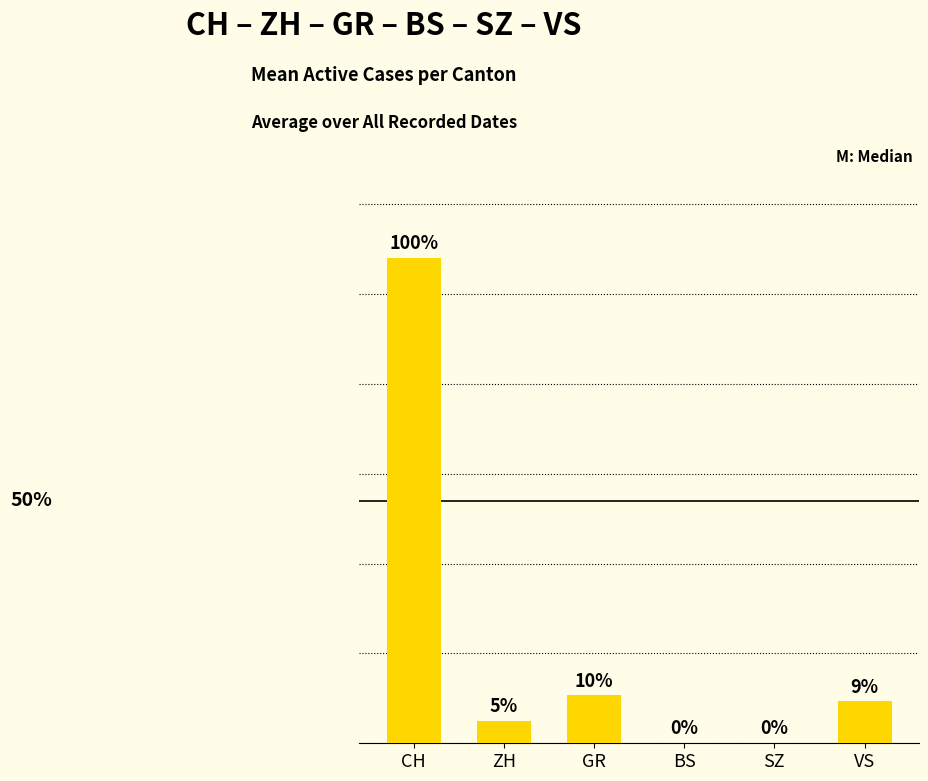

What is the label of the 1st bar from the left?

CH